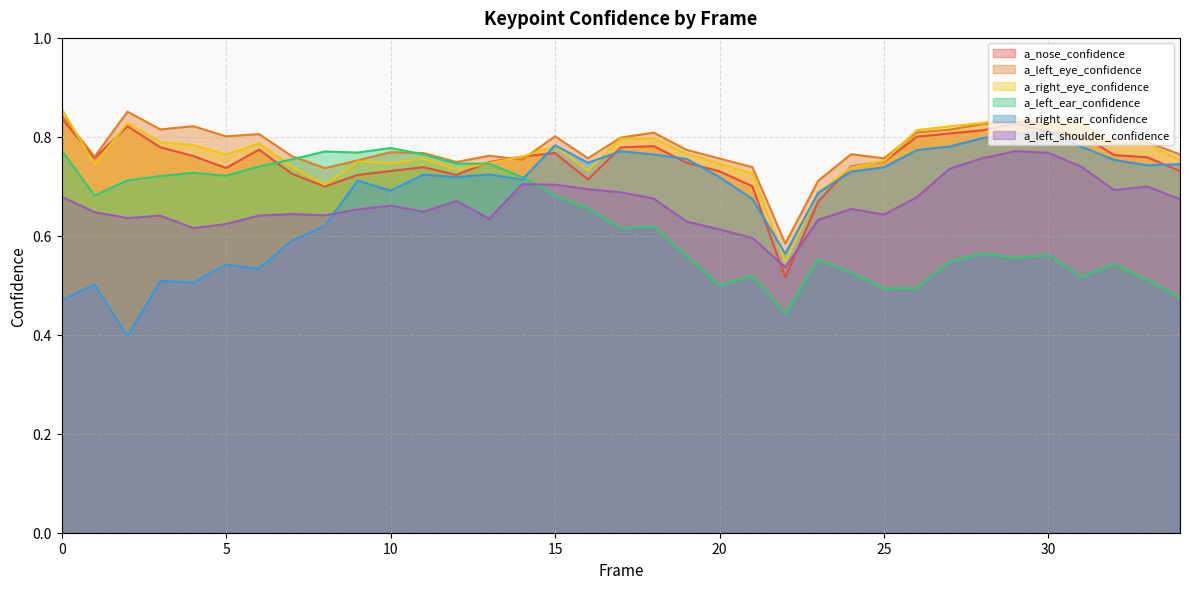

What is the difference between the second highest and minimum values in the a_left_ear_confidence series?

0.3